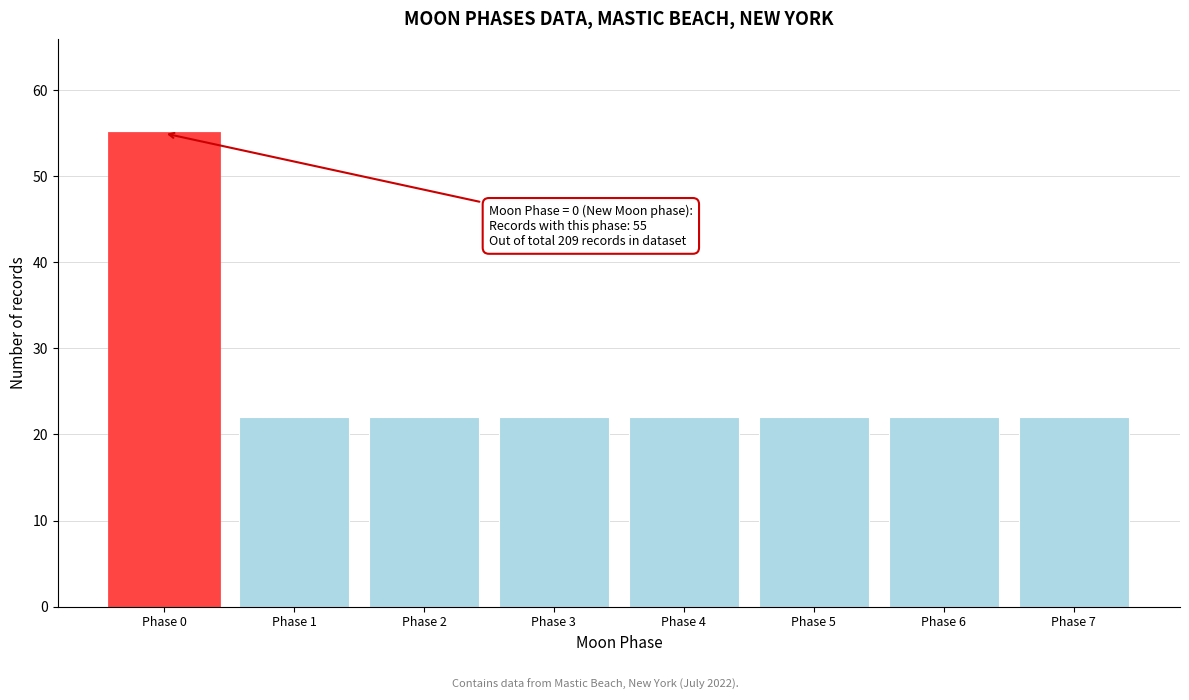

Over which range of the x-axis is the bar tallest?

-0.5 to 0.5